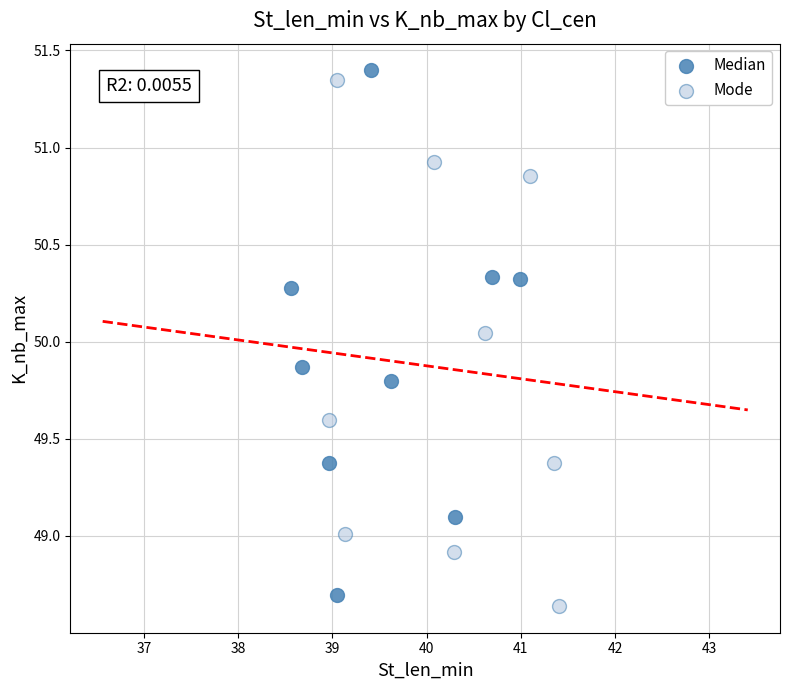

What are all the series names shown in the legend?

Median, Mode